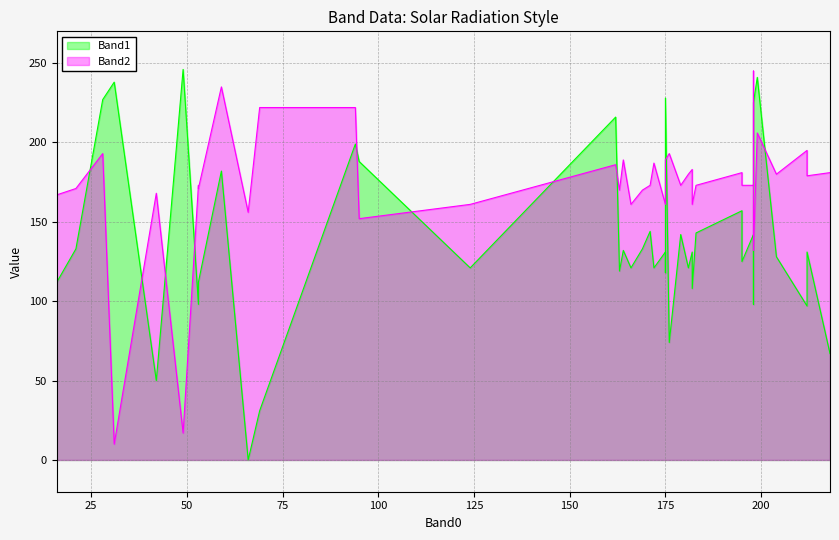

Is the value of Band1 at 12 greater than the value of Band2 at 22?

No